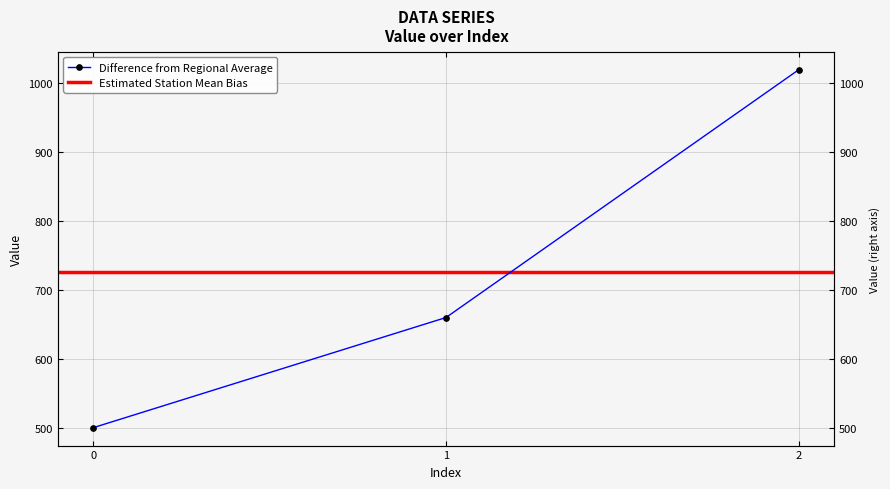

Rank the categories by value from lowest to highest.

0, 1, 2